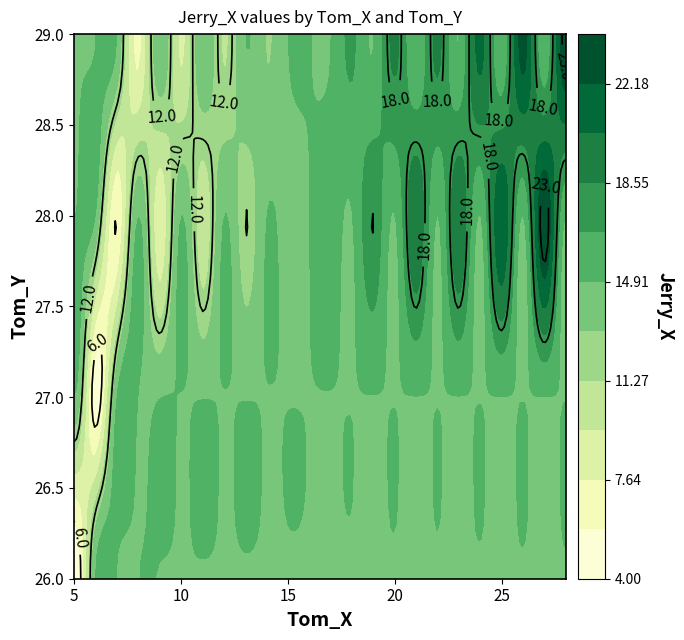

Where is 6 nearest to the value 14?

11